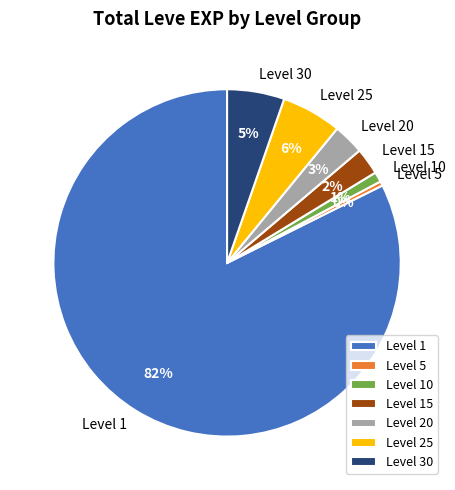

To the nearest percent, what portion does Level 20 represent?

3%